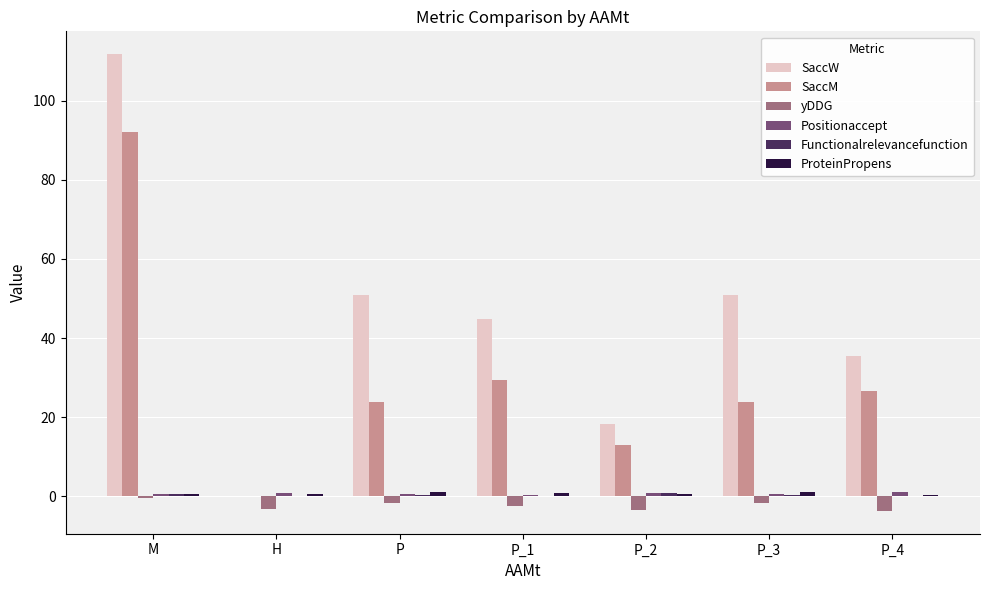

The SaccM series shows 46.7 at P_4. True or false?

False